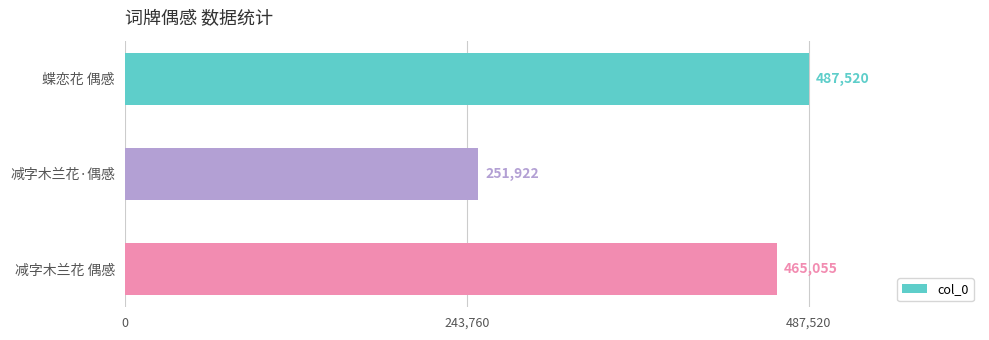

Which has a higher value, 减字木兰花·偶感 or 蝶恋花 偶感?

蝶恋花 偶感